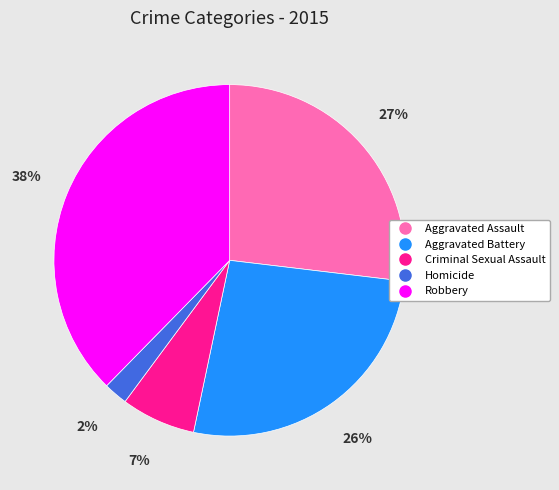

To the nearest percent, what percentage of the pie is Aggravated Assault?

27%